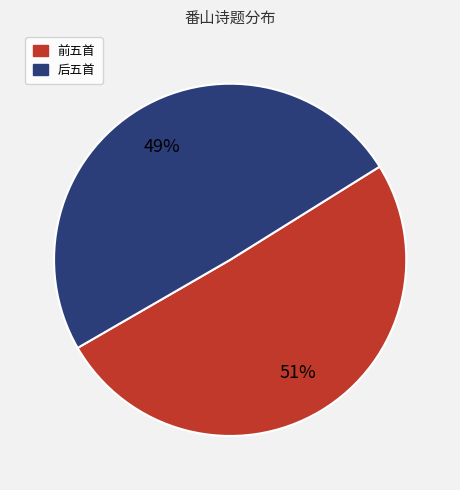

Does any single category account for the majority?

Yes